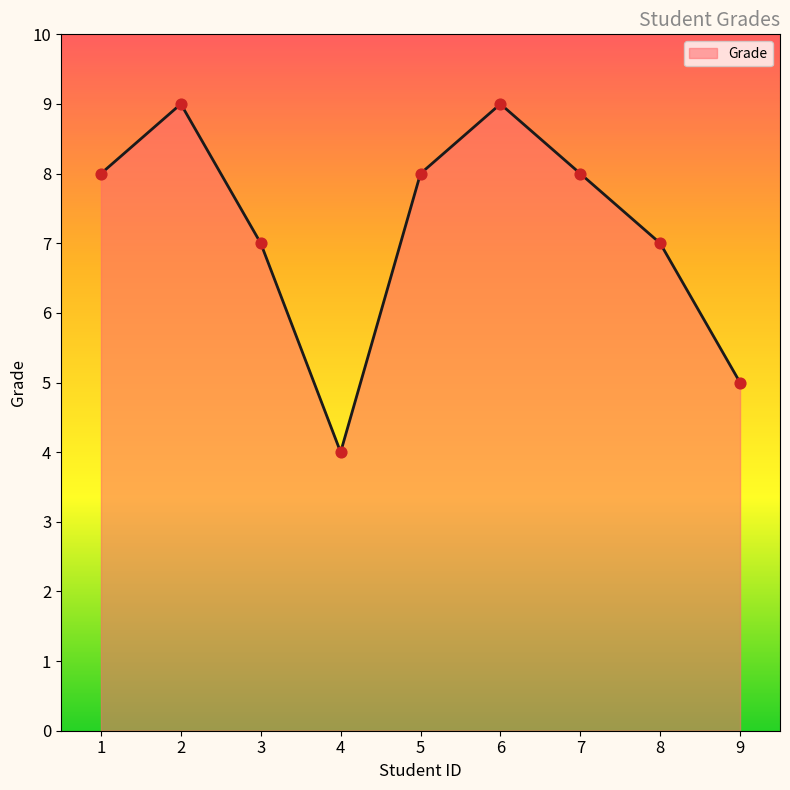

What is the change in value from 4 to 6?

+5